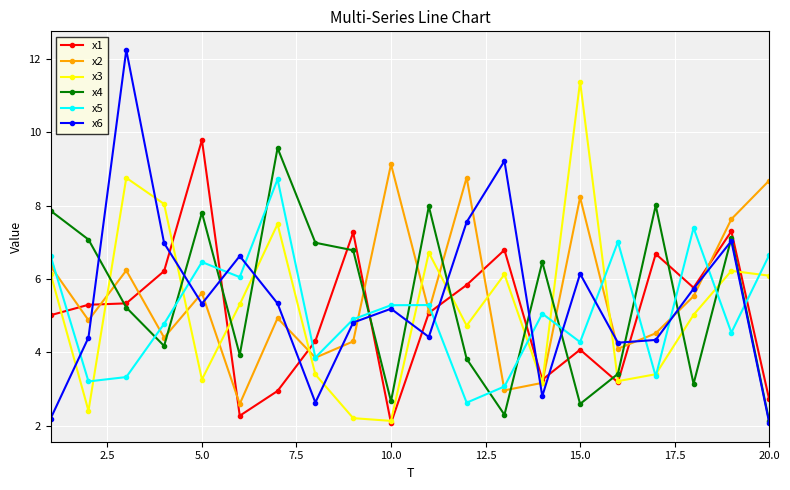

After their last crossing, which series has the higher values: x6 or x3?

x3